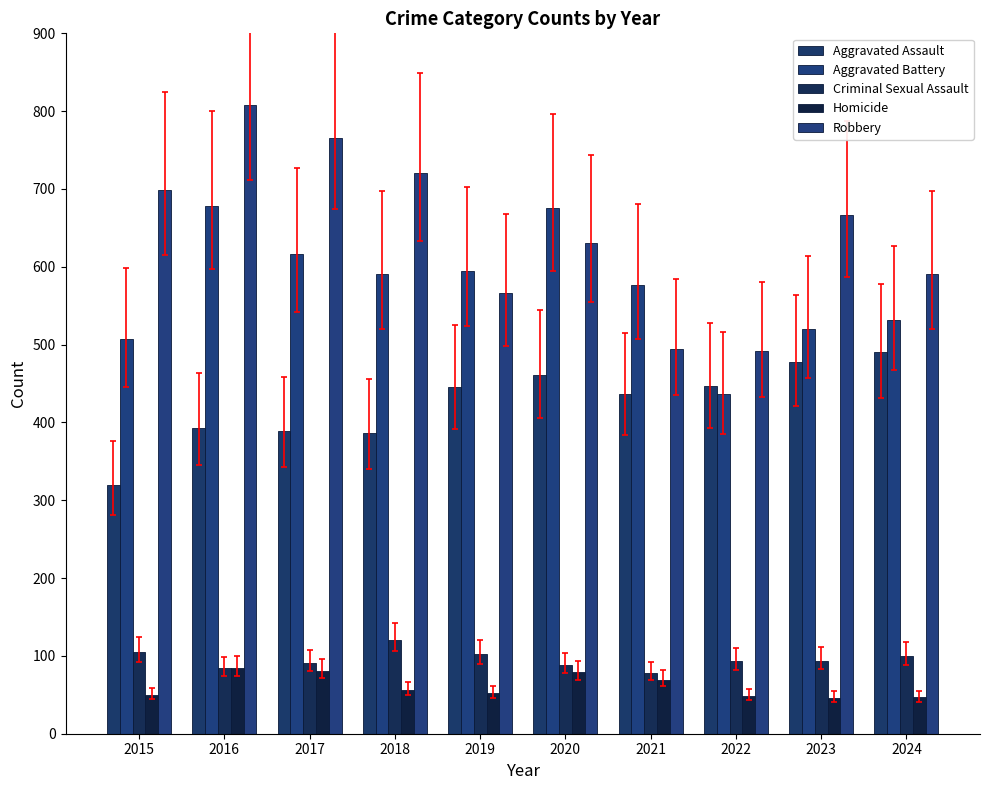

Reading right to left, list all the values displayed in this chart.

Aggravated Assault: 2024=490	2023=478	2022=447	2021=436	2020=461	2019=445	2018=386	2017=389	2016=393	2015=319
Aggravated Battery: 2024=531	2023=520	2022=437	2021=577	2020=675	2019=595	2018=591	2017=616	2016=678	2015=507
Criminal Sexual Assault: 2024=100	2023=94	2022=93	2021=78	2020=88	2019=102	2018=121	2017=91	2016=84	2015=105
Homicide: 2024=47	2023=46	2022=49	2021=69	2020=79	2019=52	2018=56	2017=81	2016=85	2015=50
Robbery: 2024=591	2023=667	2022=492	2021=495	2020=630	2019=566	2018=720	2017=766	2016=808	2015=699